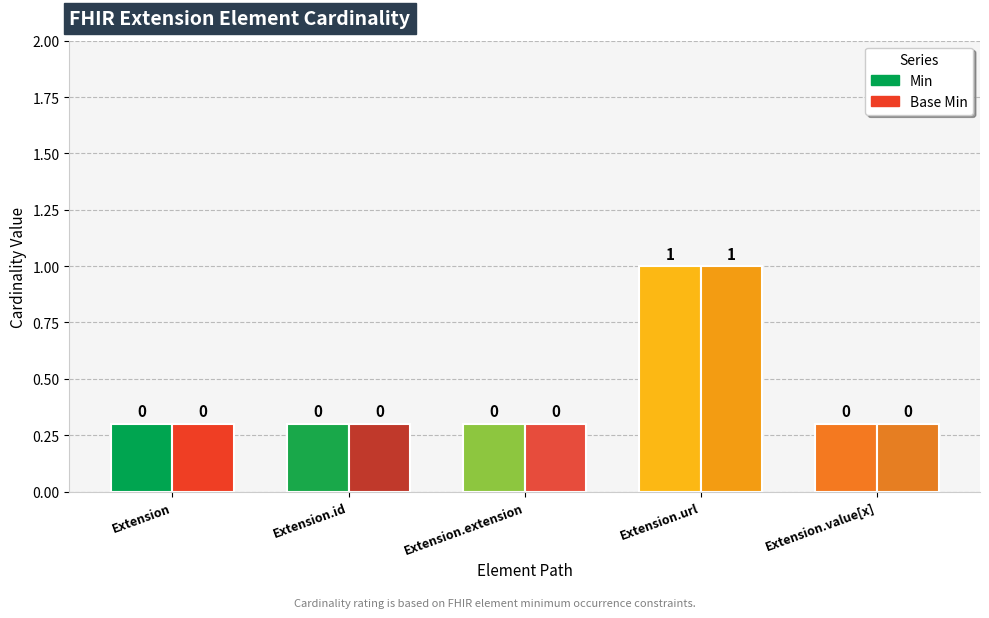

Which series has the largest total across all categories?

Min